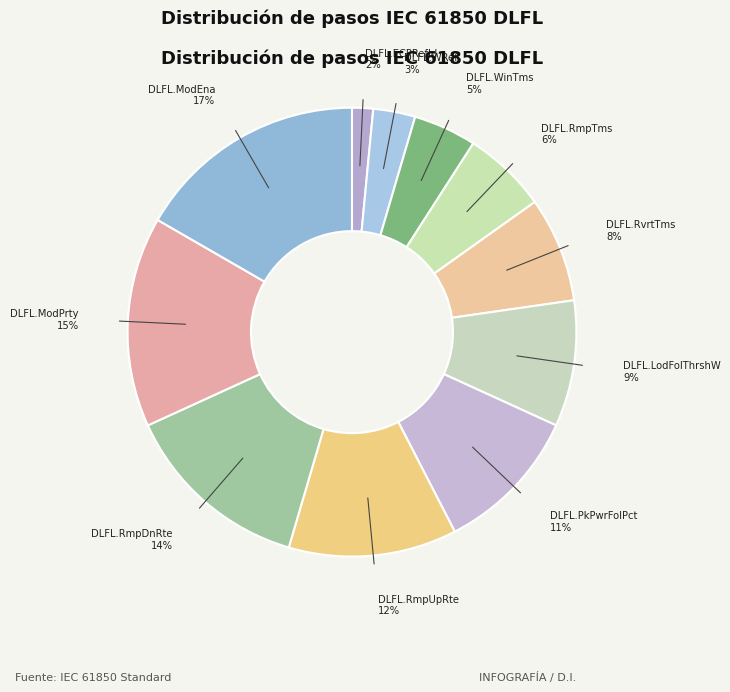

To the nearest percent, what is the average slice percentage?

9%